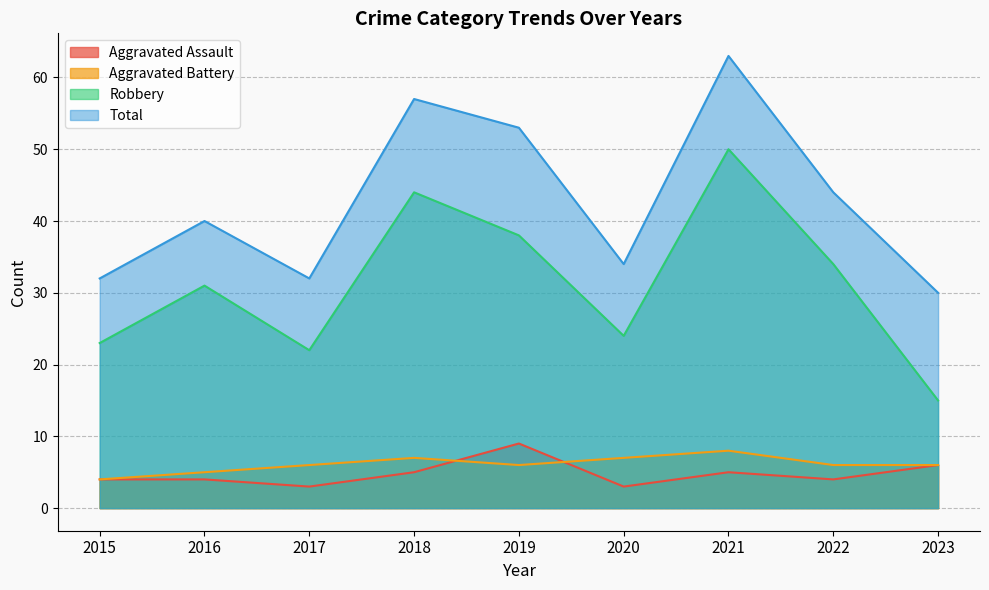

At which category is the sum across all series the highest?

2021